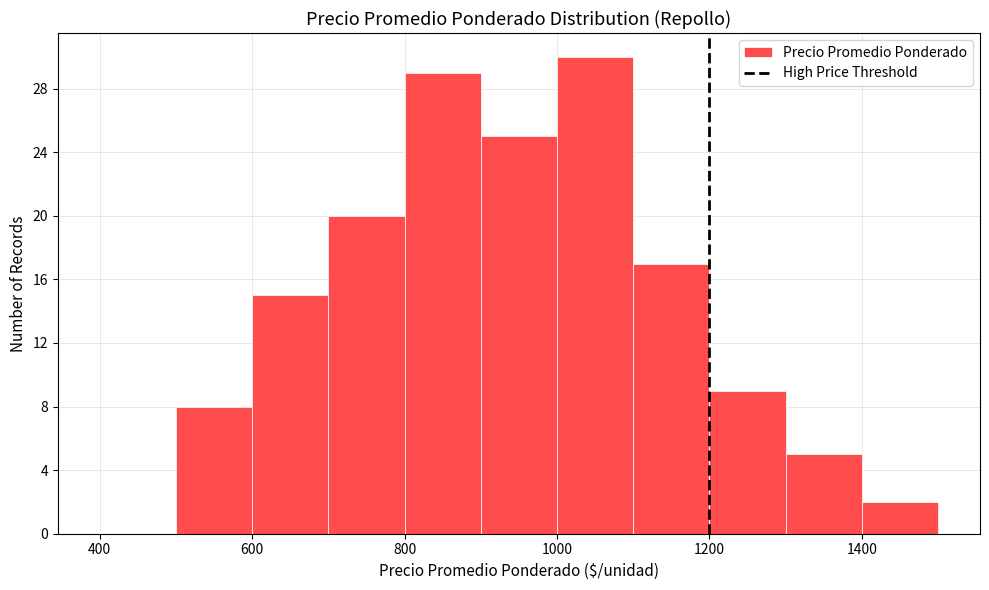

Reading left to right, transcribe this chart: for each bar, give the range it covers on the x-axis and its height. The values are not printed on the chart, so give them approximately, as read against the axis.

400 to 500: 0
500 to 600: 8
600 to 700: 15
700 to 800: 20
800 to 900: 29
900 to 1000: 25
1000 to 1100: 30
1100 to 1200: 17
1200 to 1300: 9
1300 to 1400: 5
1400 to 1500: 2